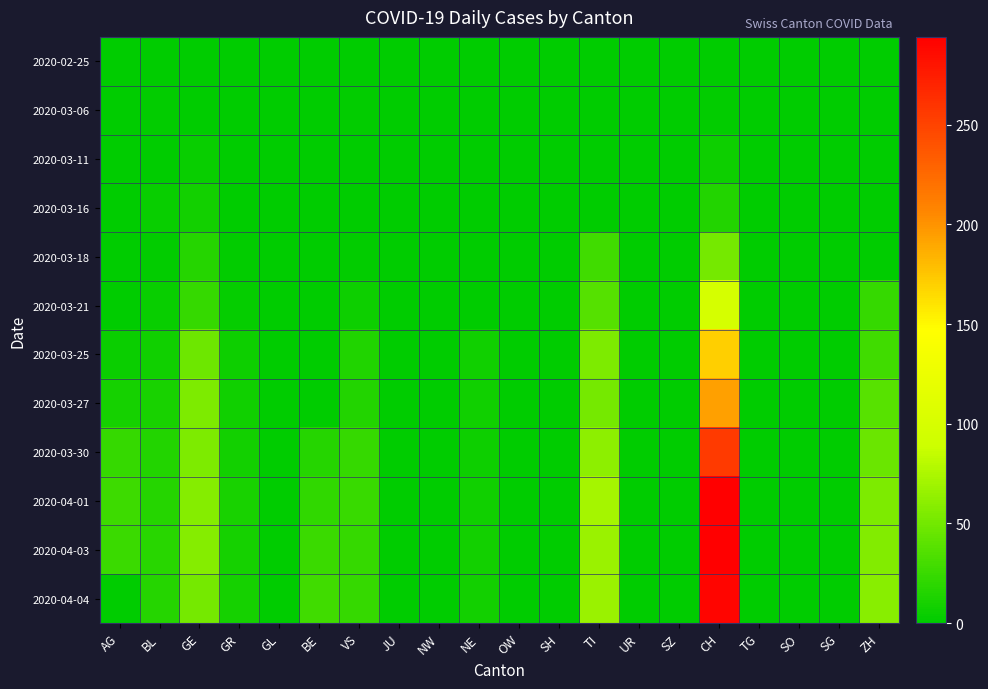

Which has a higher value, UR or SO?

UR